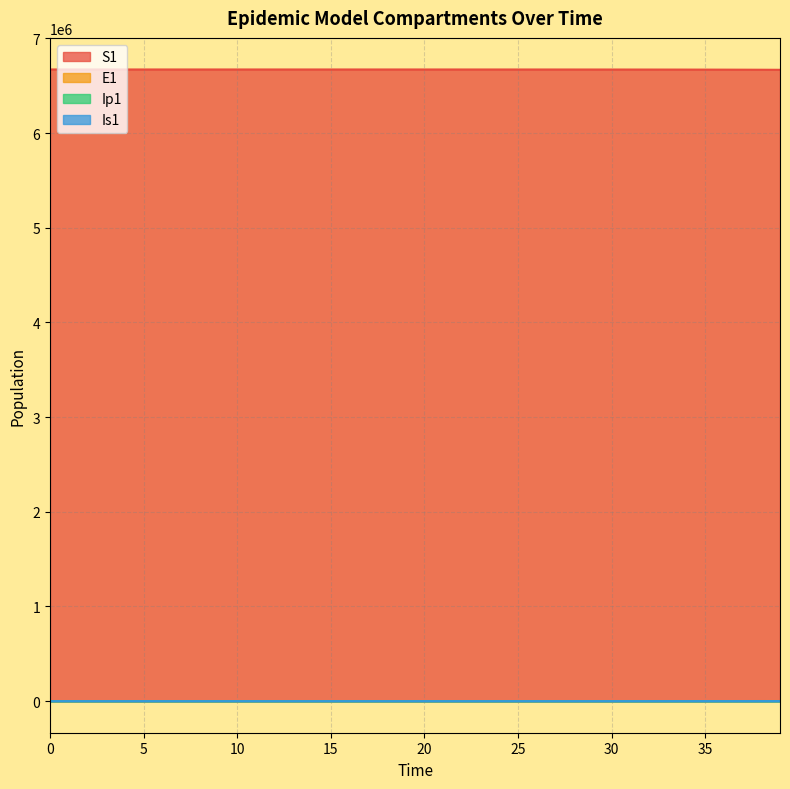

What is the value of the E1 point at the 2nd from the left?

0.3